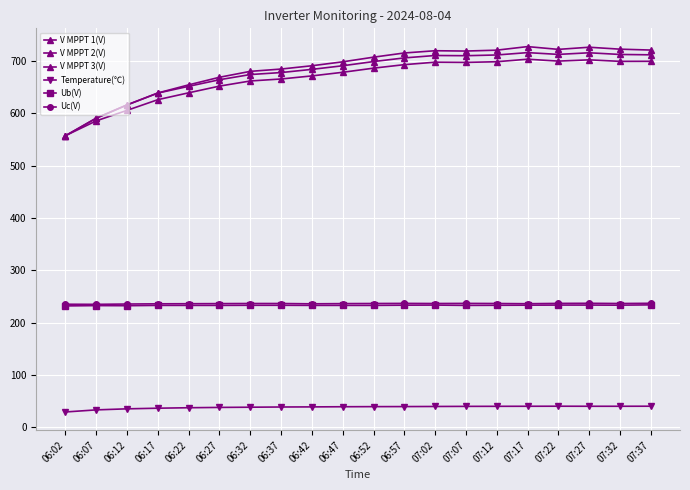

At which label does V MPPT 3(V) first exceed 707?

06:52